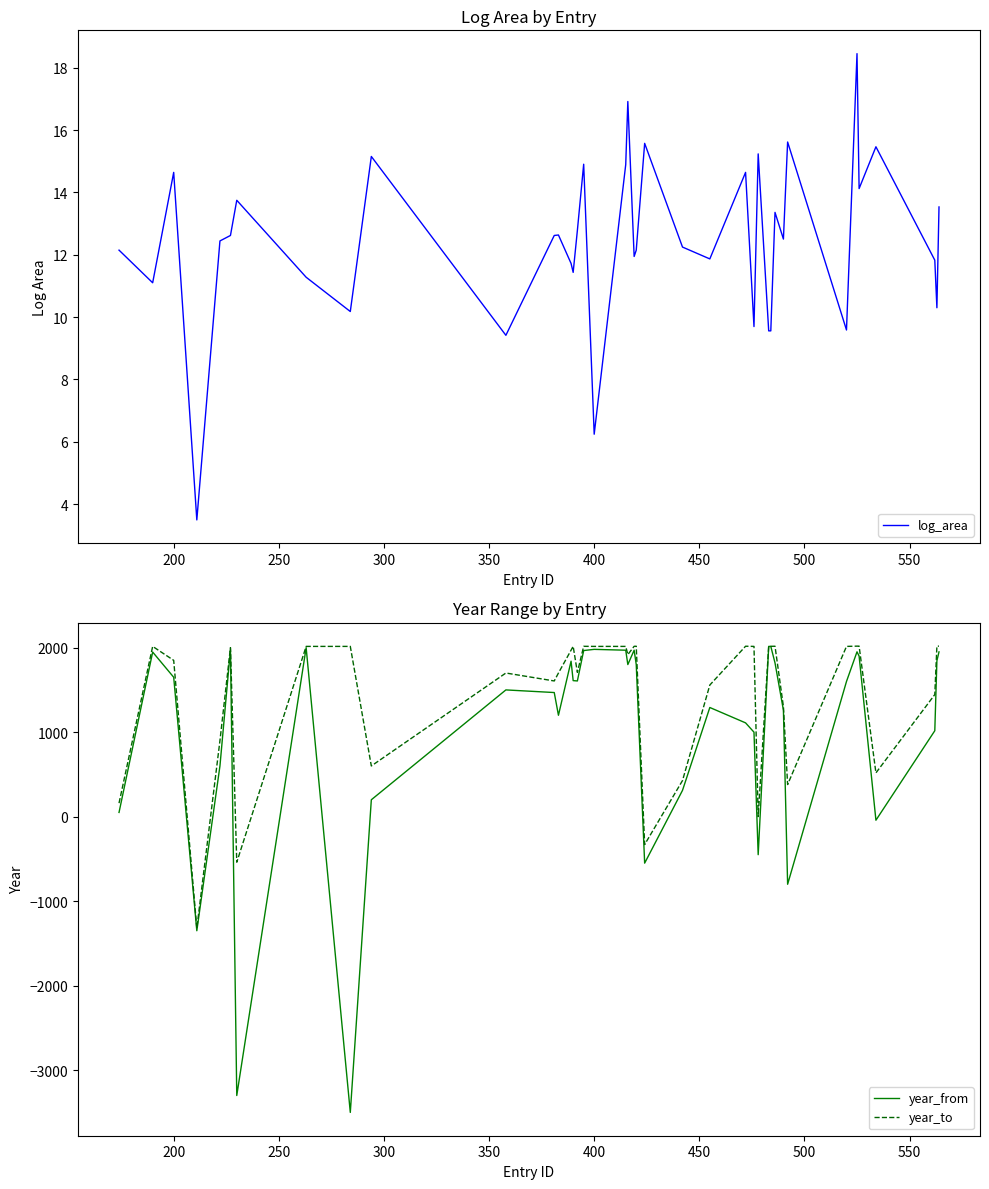

The log_area series shows 5.1 at 200. True or false?

False